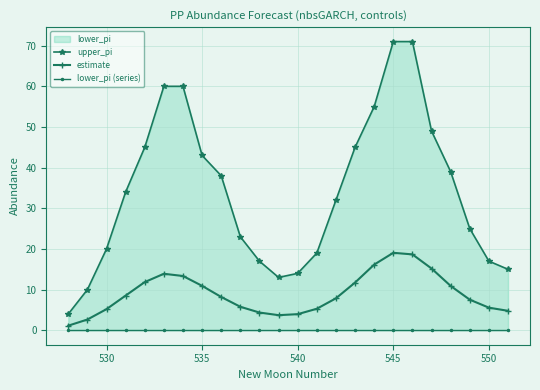

Which series has the largest total across all categories?

upper_pi